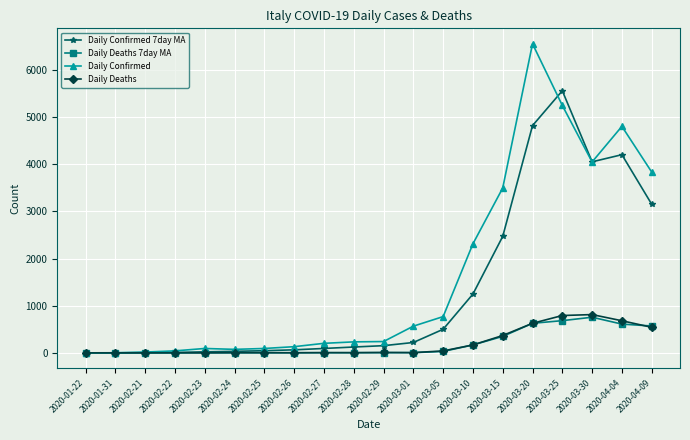

True or false: Daily Confirmed has more than 0 points higher than both neighbors.

True